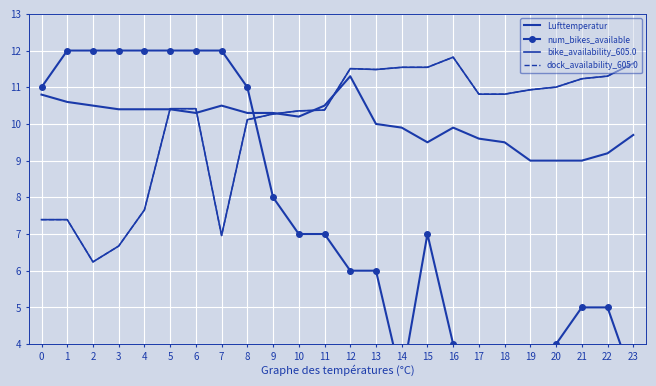

Between which two adjacent categories do Lufttemperatur and num_bikes_available first intersect?

8 and 9